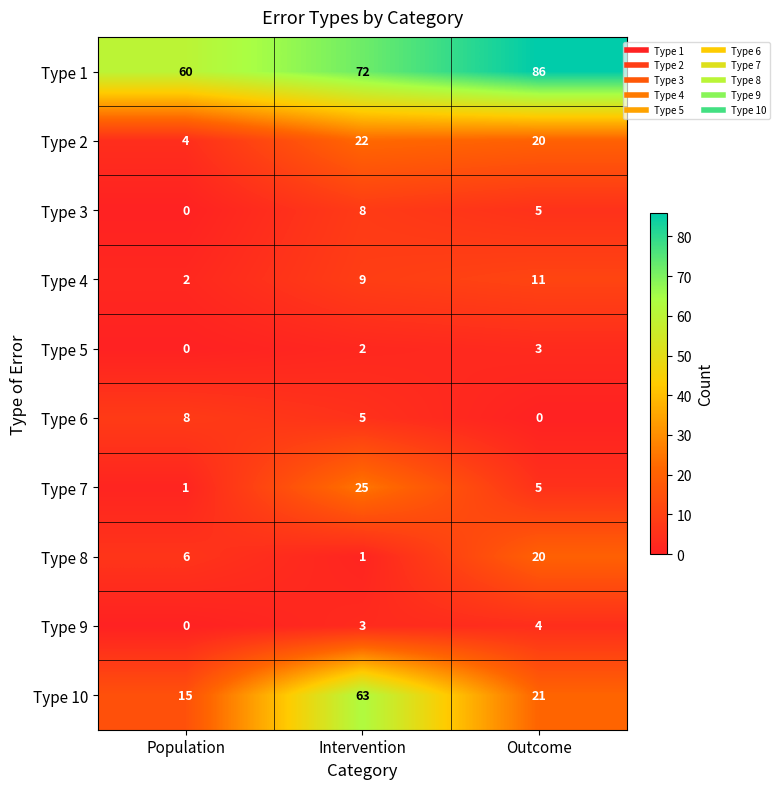

Which series has the largest total across all categories?

Type 1